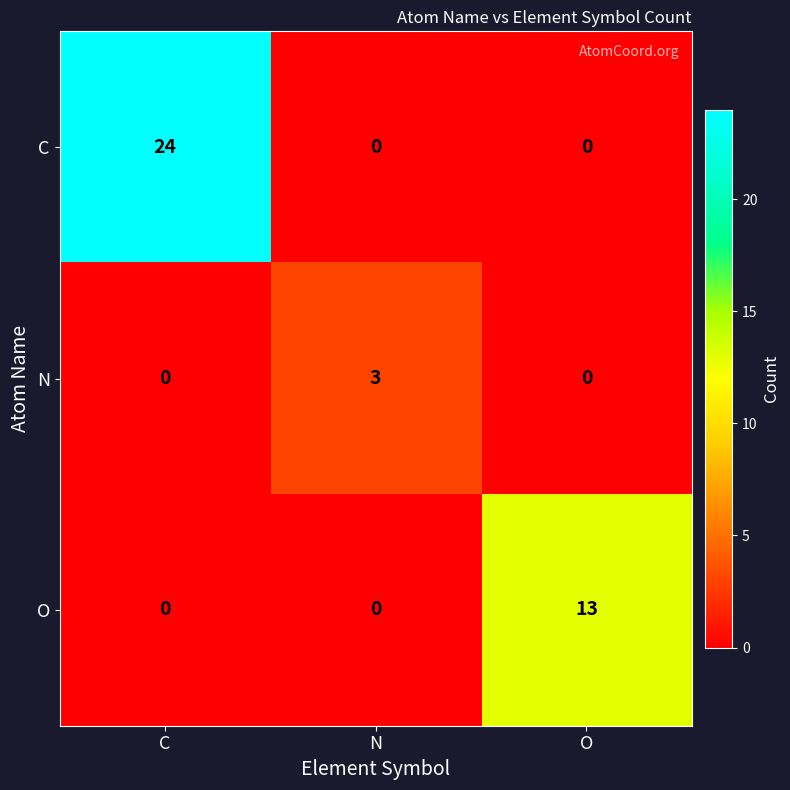

List the series in order of their overall mean, lowest first.

N, O, C